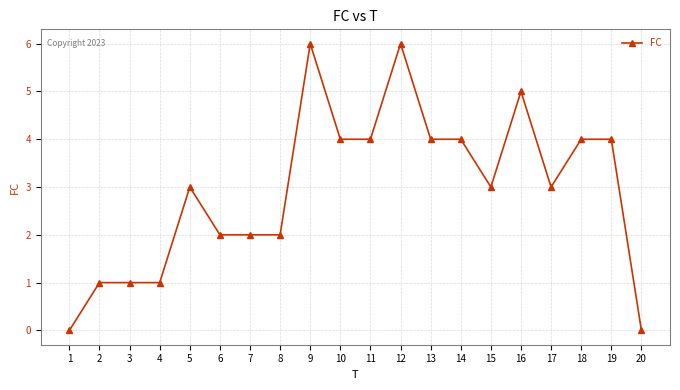

Is it true that the value at 13 is 1?

False